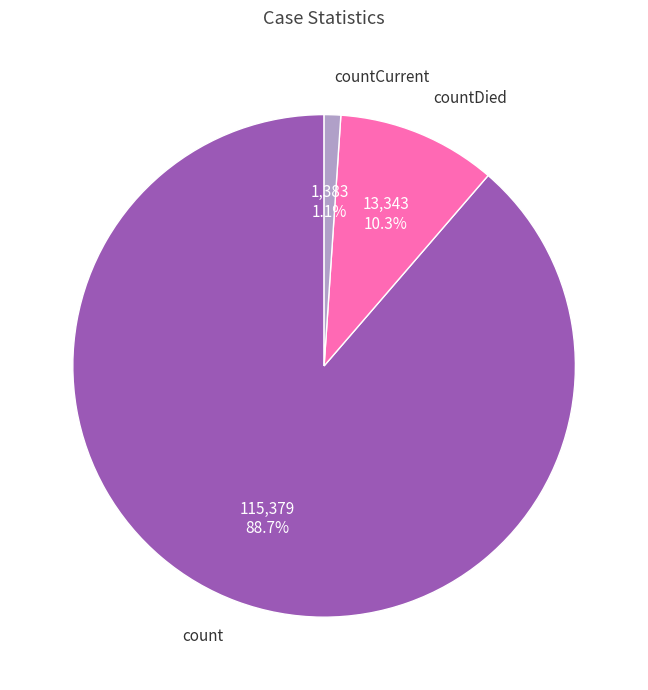

What is the ratio of the value at countDied to the value at countCurrent?

9.6